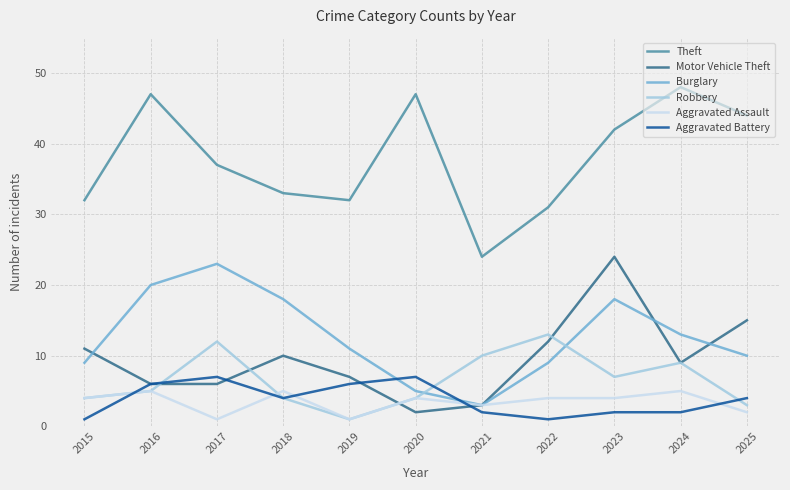

True or false: Burglary has a value of 5 at 2020.

True